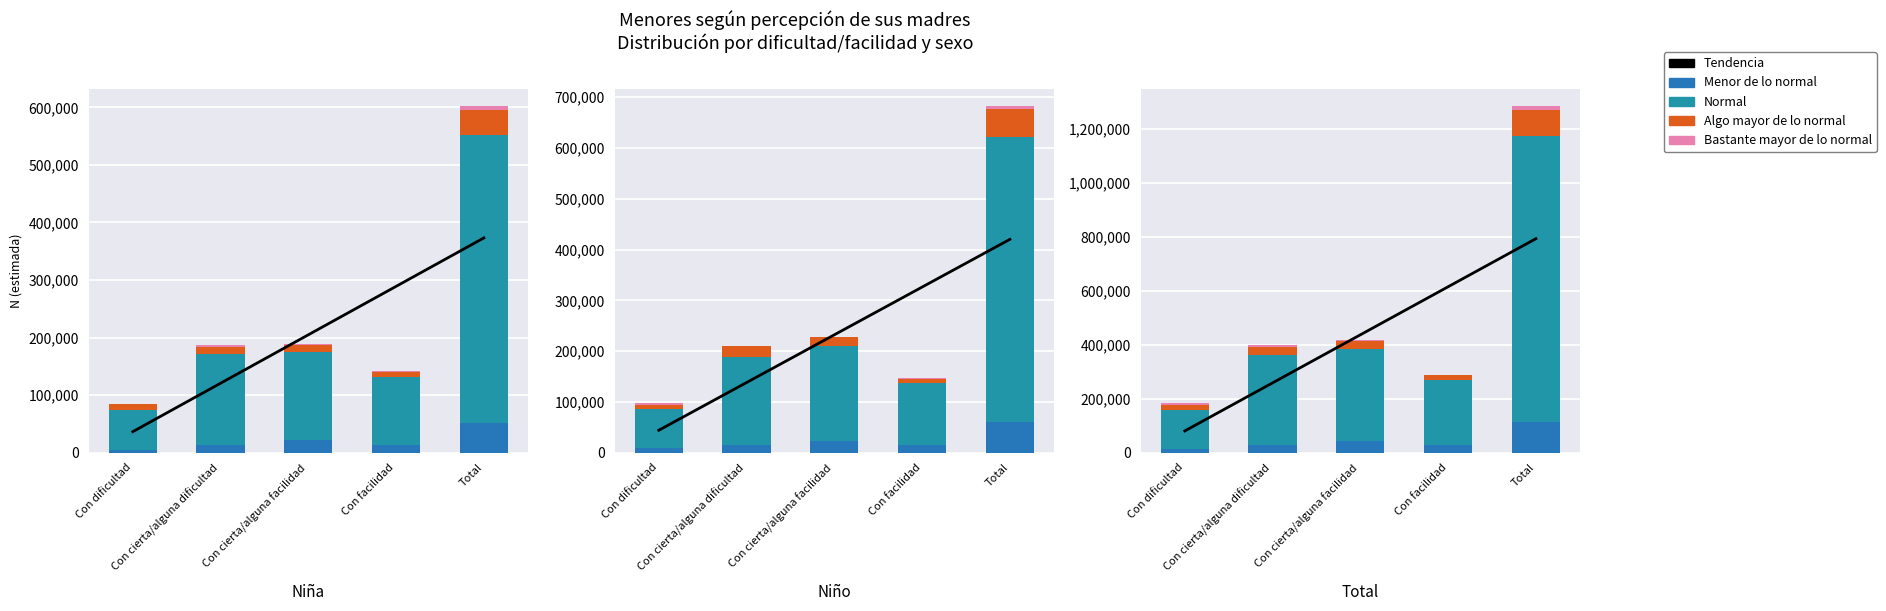

Rank the categories by Algo mayor de lo normal value from lowest to highest.

Con facilidad, Con dificultad, Con cierta/alguna facilidad, Con cierta/alguna dificultad, Total